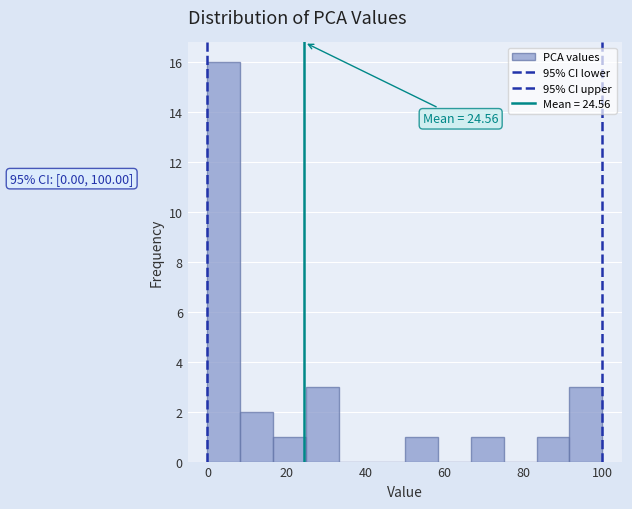

Which range on the x-axis has the tallest bar?

0 to 8